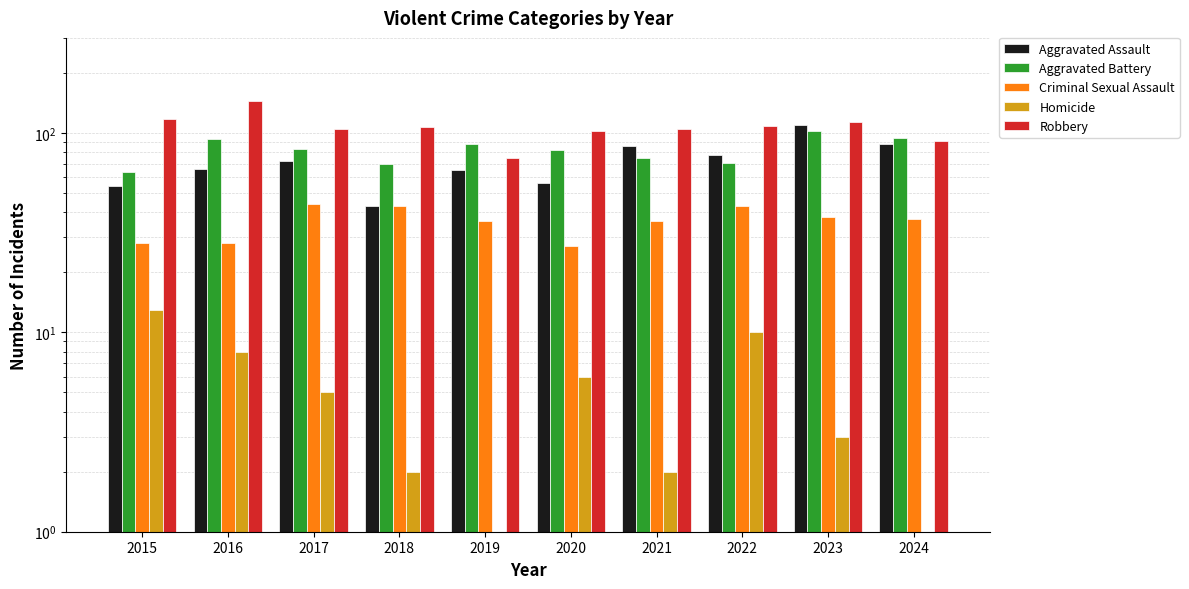

Which series changed the most between 2019 and 2020?

Robbery